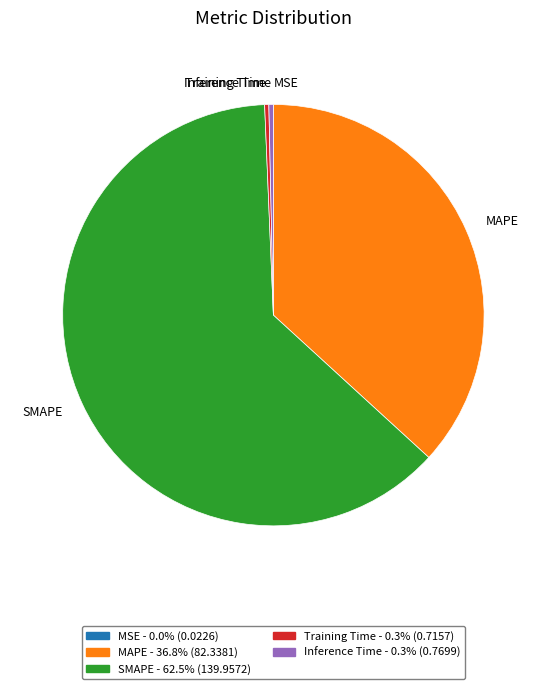

Combined, do Inference Time and SMAPE account for over 50%?

Yes